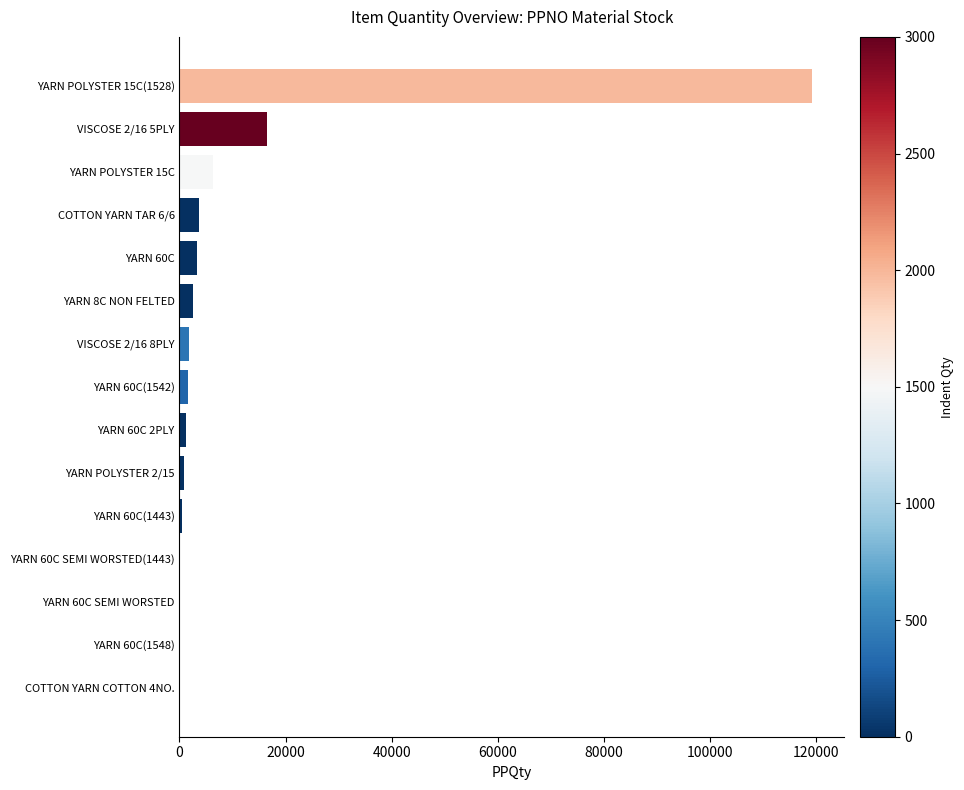

What is the sum of all values?

157916.8